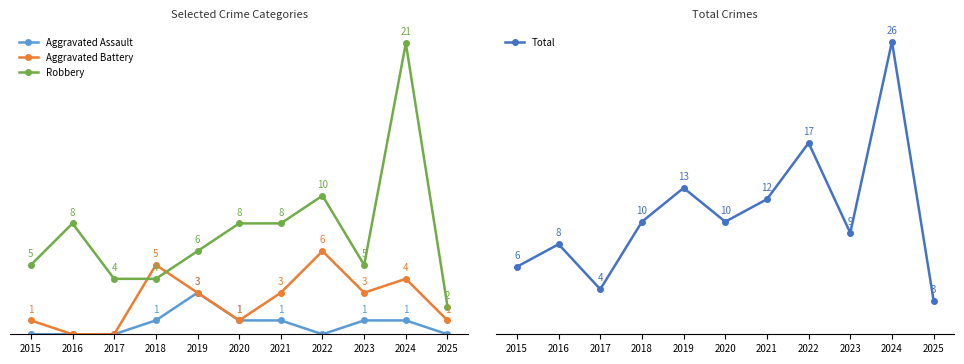

What are all the series names shown in the legend?

Aggravated Assault, Aggravated Battery, Robbery, Total